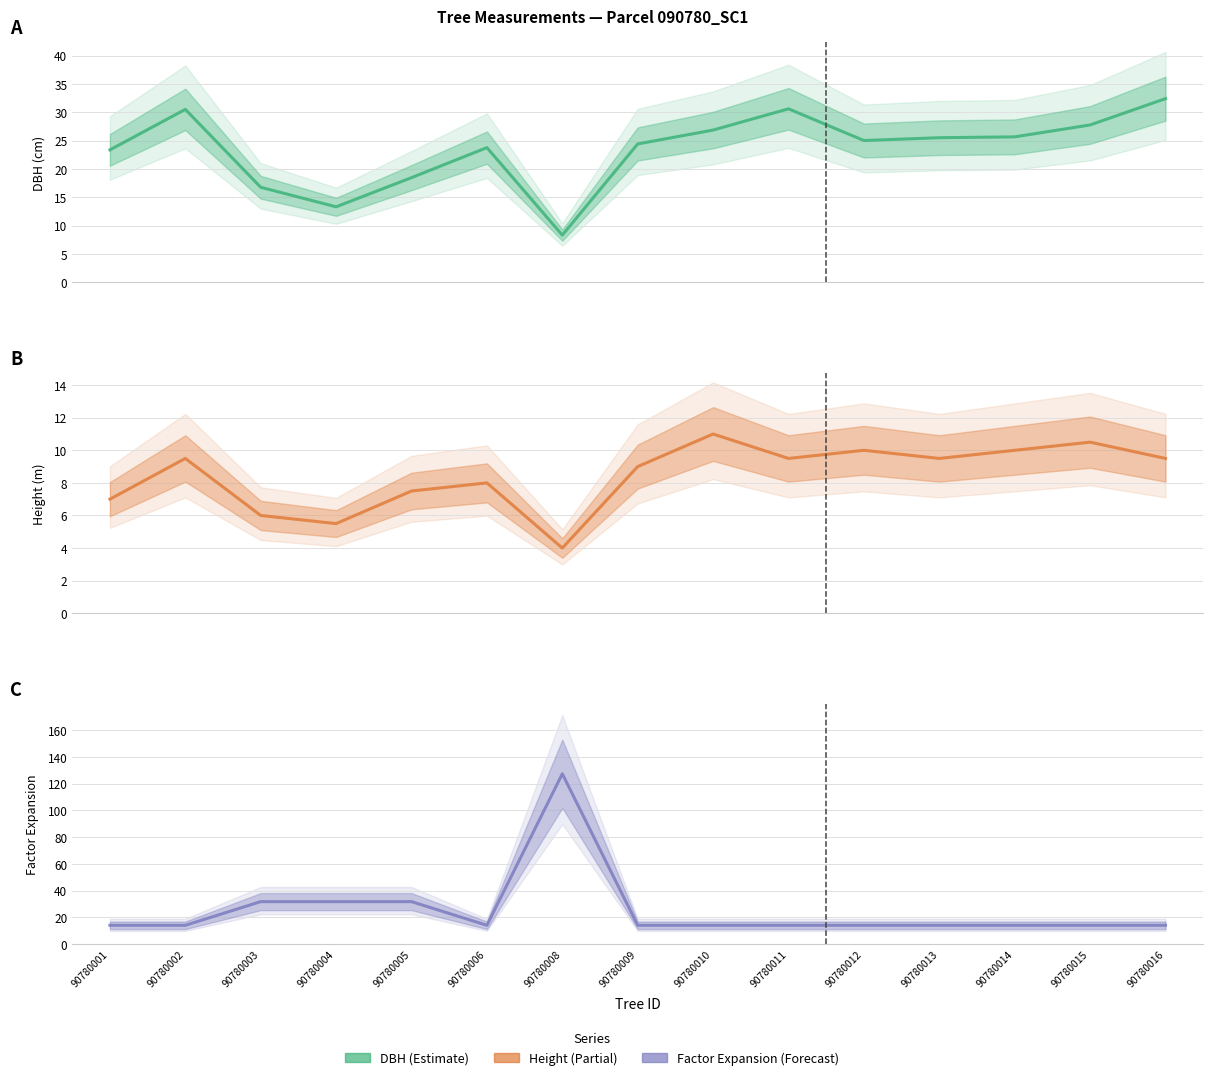

Which series changed the most between 90780011 and 90780014?

dbh